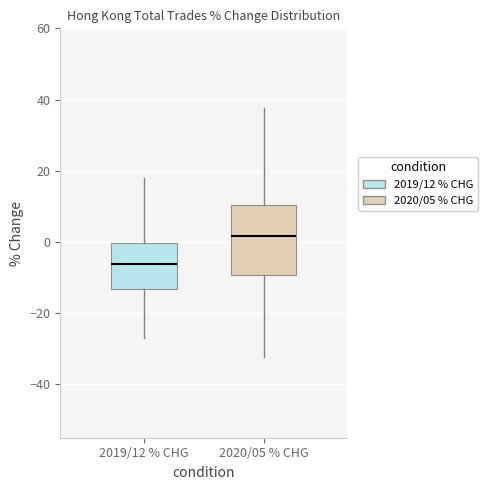

Reading left to right, read every box against the y-axis: the position of its median line, the range the box covers, and the ends of its whiskers. The values are not printed on the chart, so give them approximately, as read against the axis.

2019/12 % CHG: median -6, box -14 to 0, whiskers -26 to 18
2020/05 % CHG: median 2, box -10 to 10, whiskers -32 to 38